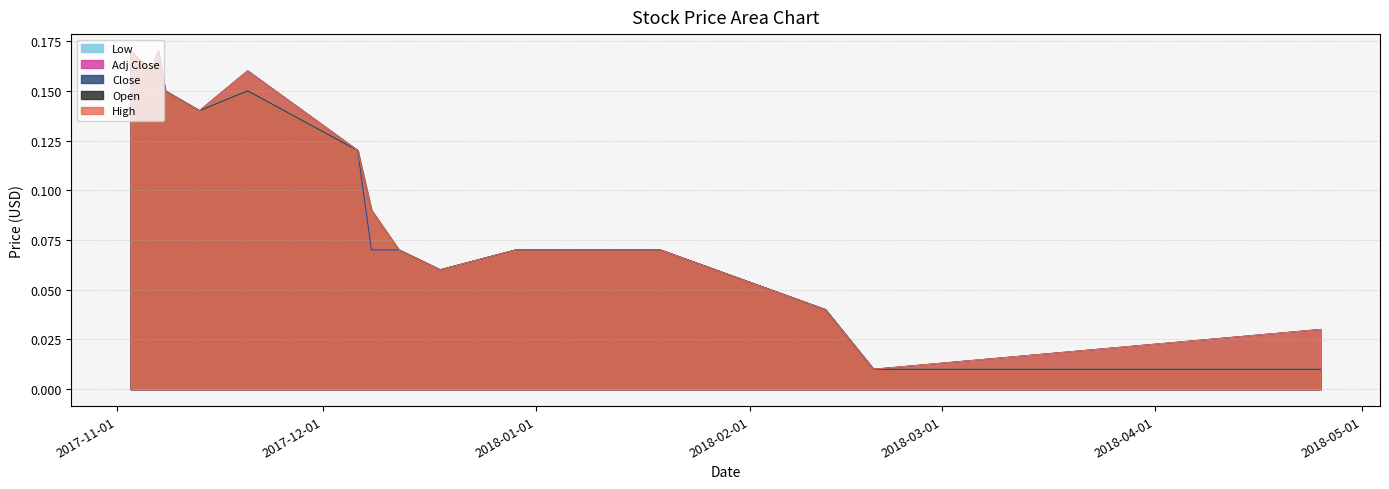

Is it true that Close equals 0.1 at 2017-11-13?

True